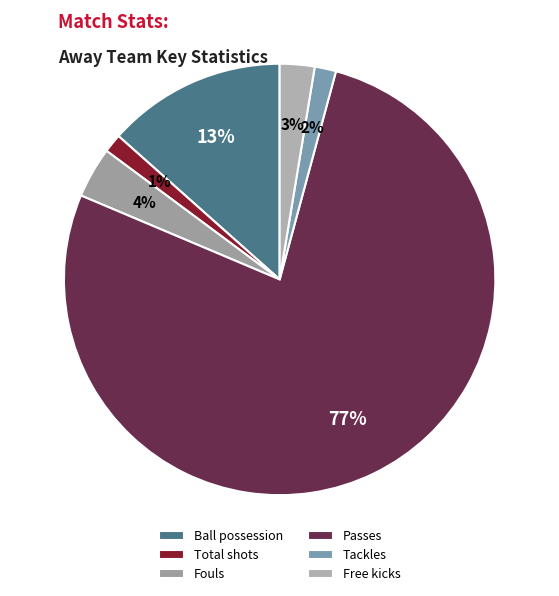

Which slice is the largest?

Passes